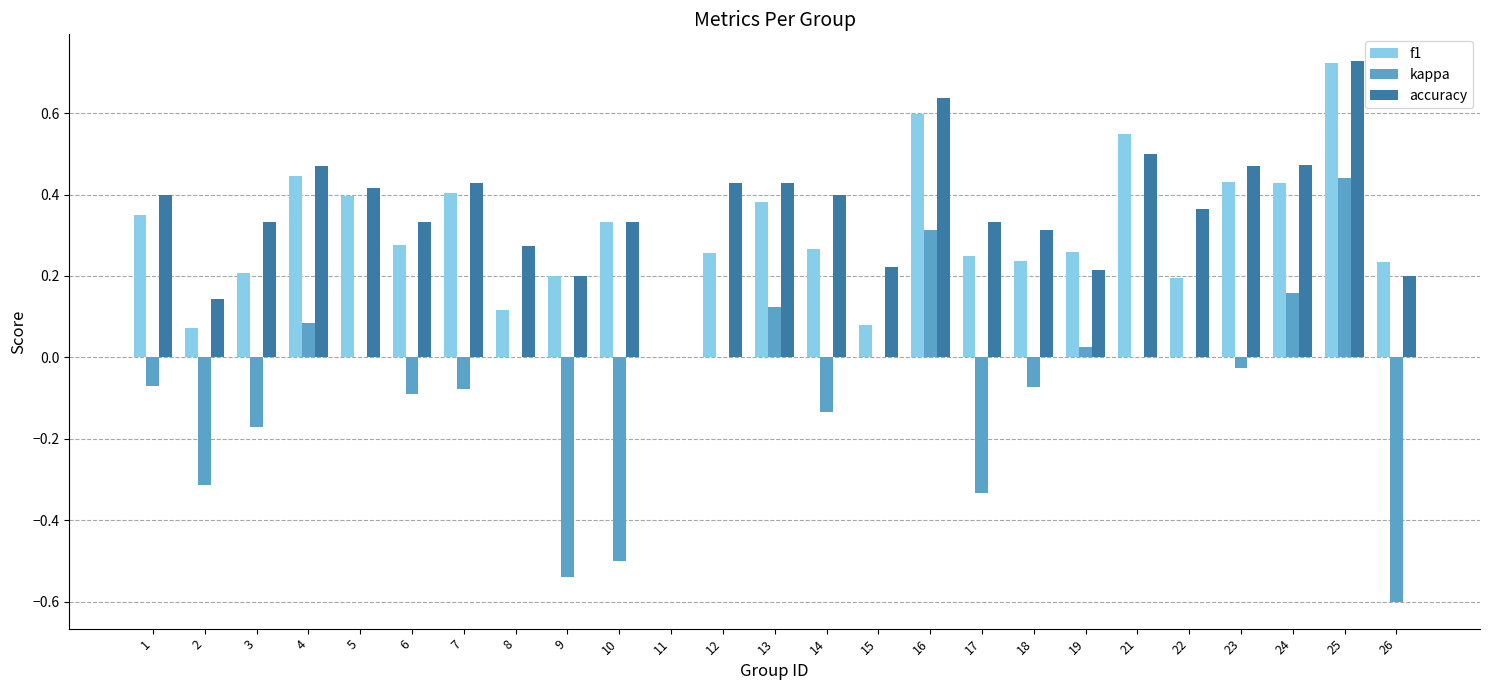

What are all the series names shown in the legend?

f1, kappa, accuracy